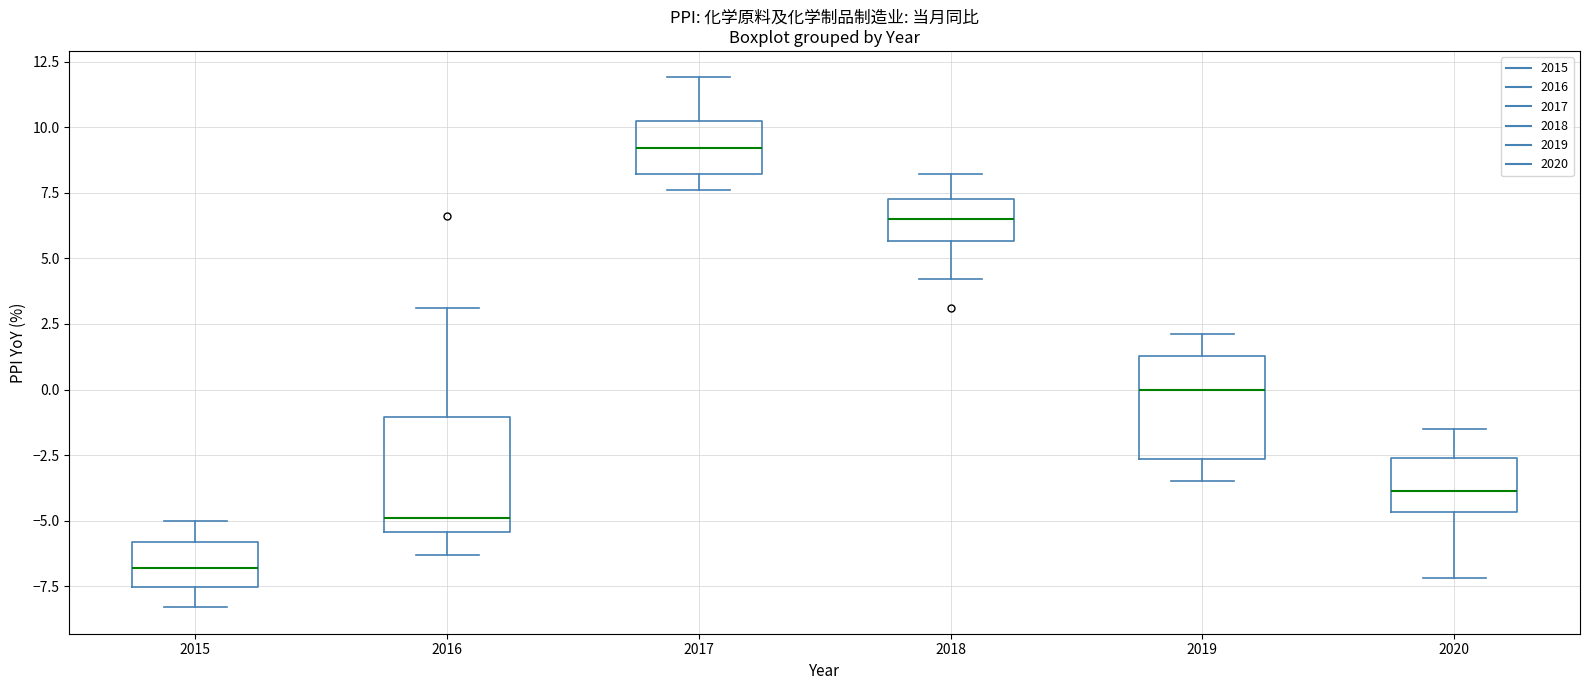

Where does the median line of the box at x = 2018 sit on the y-axis? The values are not printed on the chart, so give them approximately, as read against the axis.

6.5